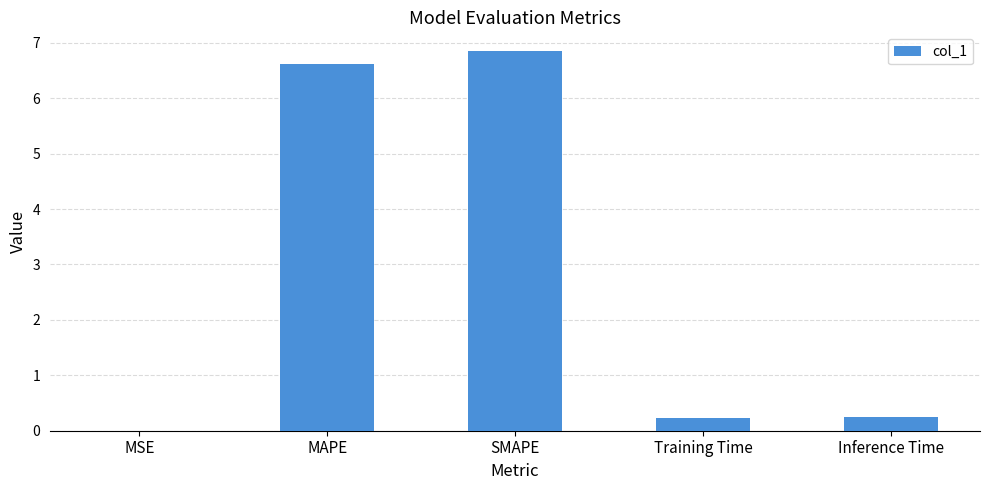

Which label corresponds to the largest value in the chart?

SMAPE